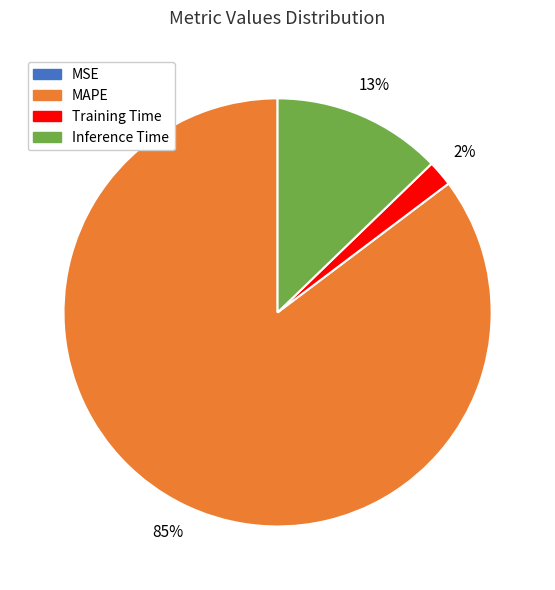

Is it true that Inference Time is 13% of the pie?

True